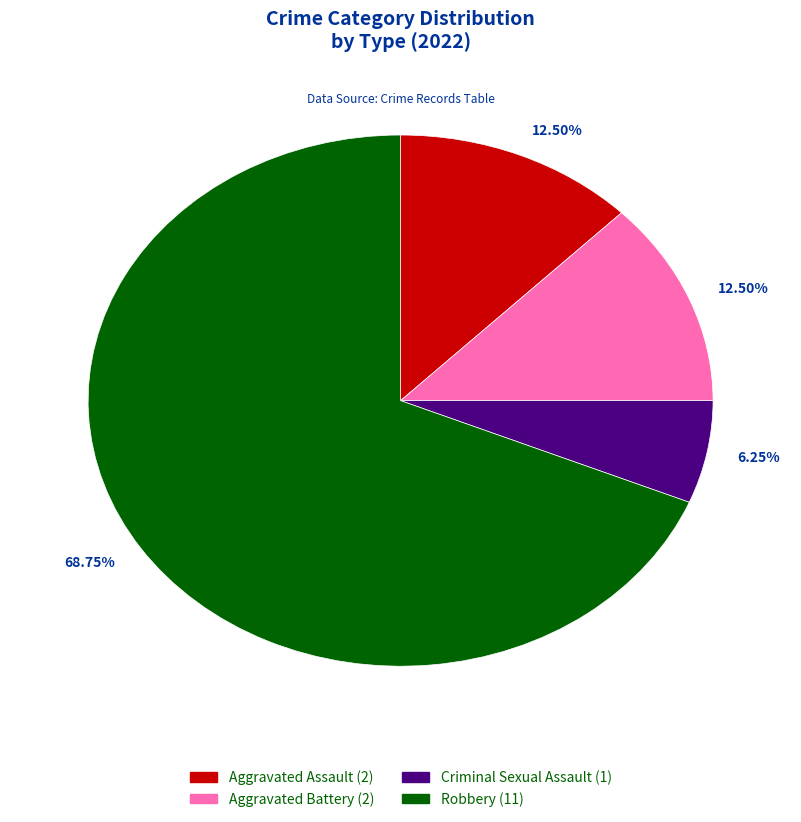

How many slices are in this pie chart?

4